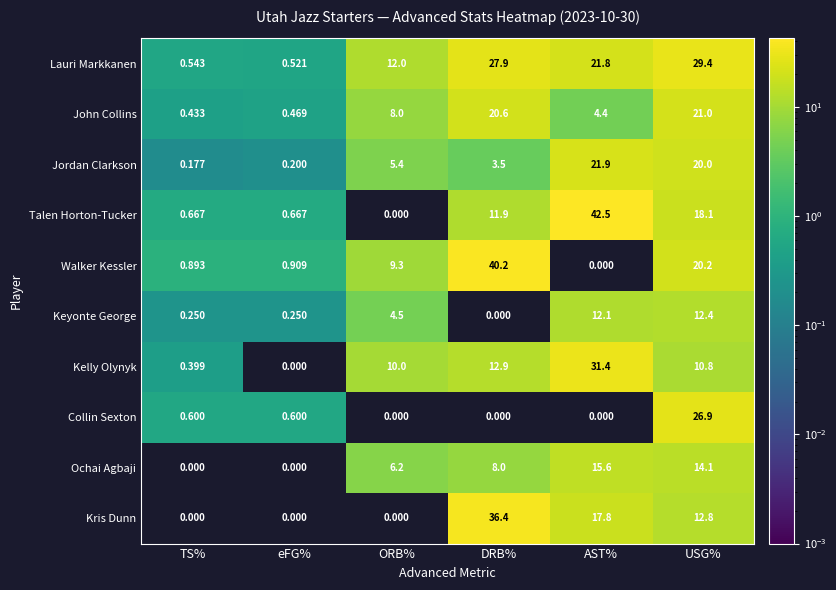

Rank the series by their maximum value, from lowest to highest.

Keyonte George, Ochai Agbaji, John Collins, Jordan Clarkson, Collin Sexton, Lauri Markkanen, Kelly Olynyk, Kris Dunn, Walker Kessler, Talen Horton-Tucker